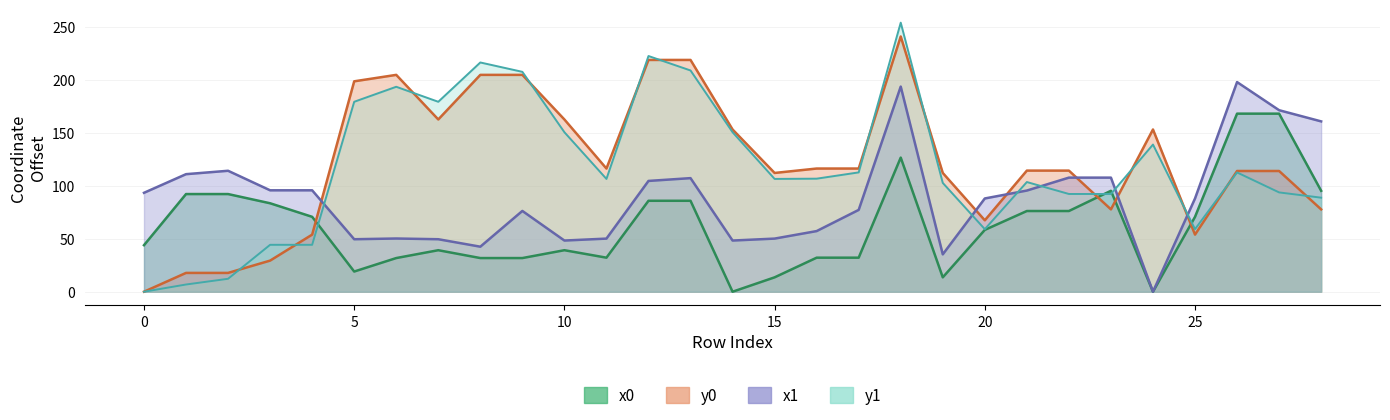

Reading right to left, extract all data points from this chart.

x0: 28=95.2	27=168.1	26=168.1	25=70.7	24=0.0	23=95.2	22=76.2	21=76.2	20=58.3	19=13.6	18=126.6	17=32.1	16=32.1	15=13.6	14=0.0	13=85.8	12=85.8	11=32.1	10=39.2	9=31.8	8=31.8	7=39.2	6=31.8	5=19.0	4=70.7	3=83.5	2=92.2	1=92.2	0=43.9
y0: 28=77.7	27=113.9	26=113.9	25=53.9	24=153.1	23=77.7	22=114.3	21=114.3	20=67.4	19=112.1	18=240.9	17=116.2	16=116.2	15=112.1	14=153.1	13=218.7	12=218.7	11=116.2	10=162.6	9=204.6	8=204.6	7=162.6	6=204.6	5=198.6	4=53.9	3=29.4	2=17.8	1=17.8	0=0.0
x1: 28=160.8	27=171.3	26=197.8	25=88.0	24=0.0	23=107.7	22=107.7	21=95.5	20=88.0	19=35.3	18=193.6	17=77.2	16=57.2	15=50.1	14=48.3	13=107.2	12=104.6	11=50.1	10=48.3	9=76.2	8=42.5	7=49.5	6=50.2	5=49.5	4=95.7	3=95.7	2=114.1	1=110.9	0=93.3
y1: 28=88.7	27=93.7	26=112.6	25=59.0	24=138.9	23=92.2	22=92.2	21=103.5	20=59.0	19=102.7	18=253.9	17=112.6	16=106.7	15=106.5	14=150.5	13=208.8	12=222.4	11=106.5	10=150.5	9=207.5	8=216.3	7=179.3	6=193.4	5=179.3	4=44.3	3=44.3	2=12.2	1=6.8	0=0.0